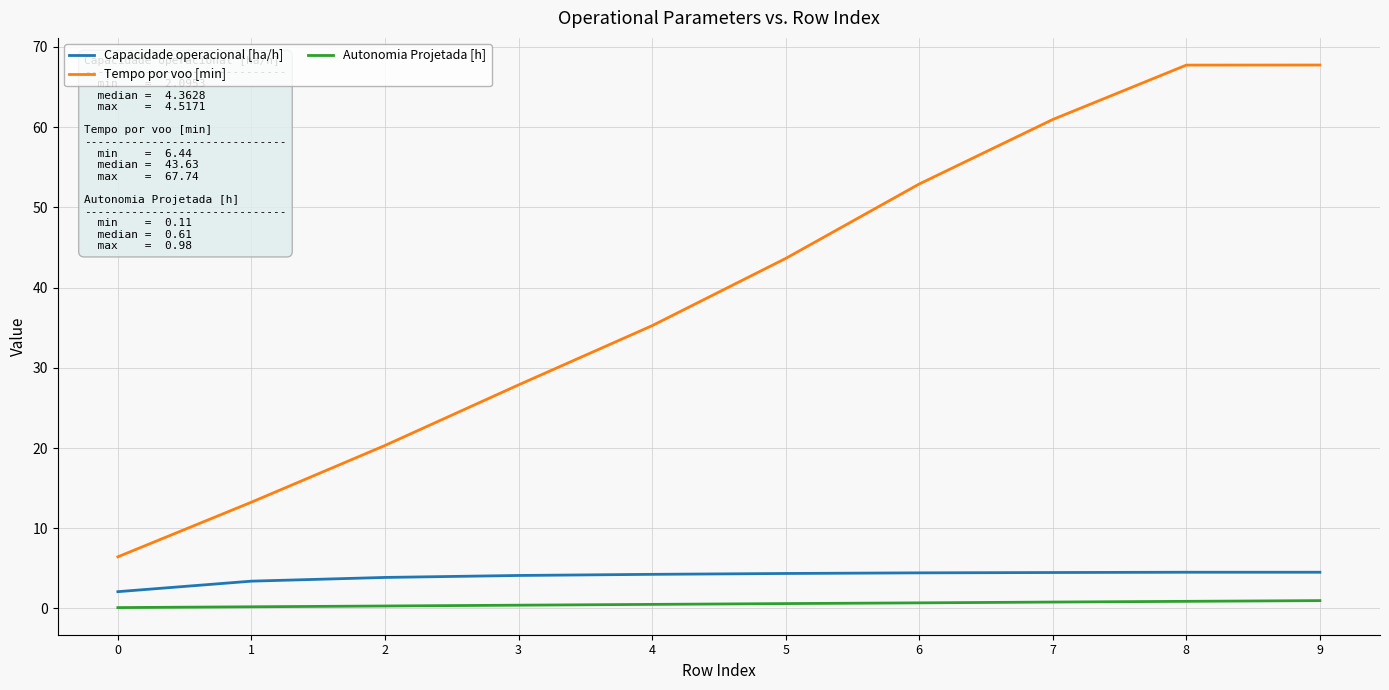

True or false: Capacidade operacional [ha/h] and Autonomia Projetada [h] cross at least once.

False